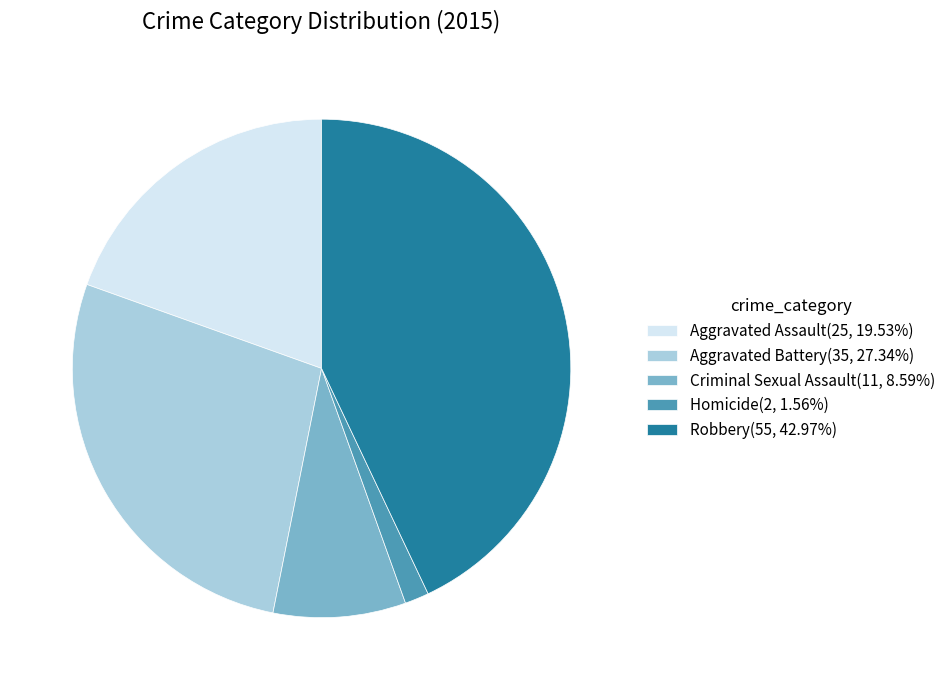

Rank the categories by value from lowest to highest.

Homicide, Criminal Sexual Assault, Aggravated Assault, Aggravated Battery, Robbery